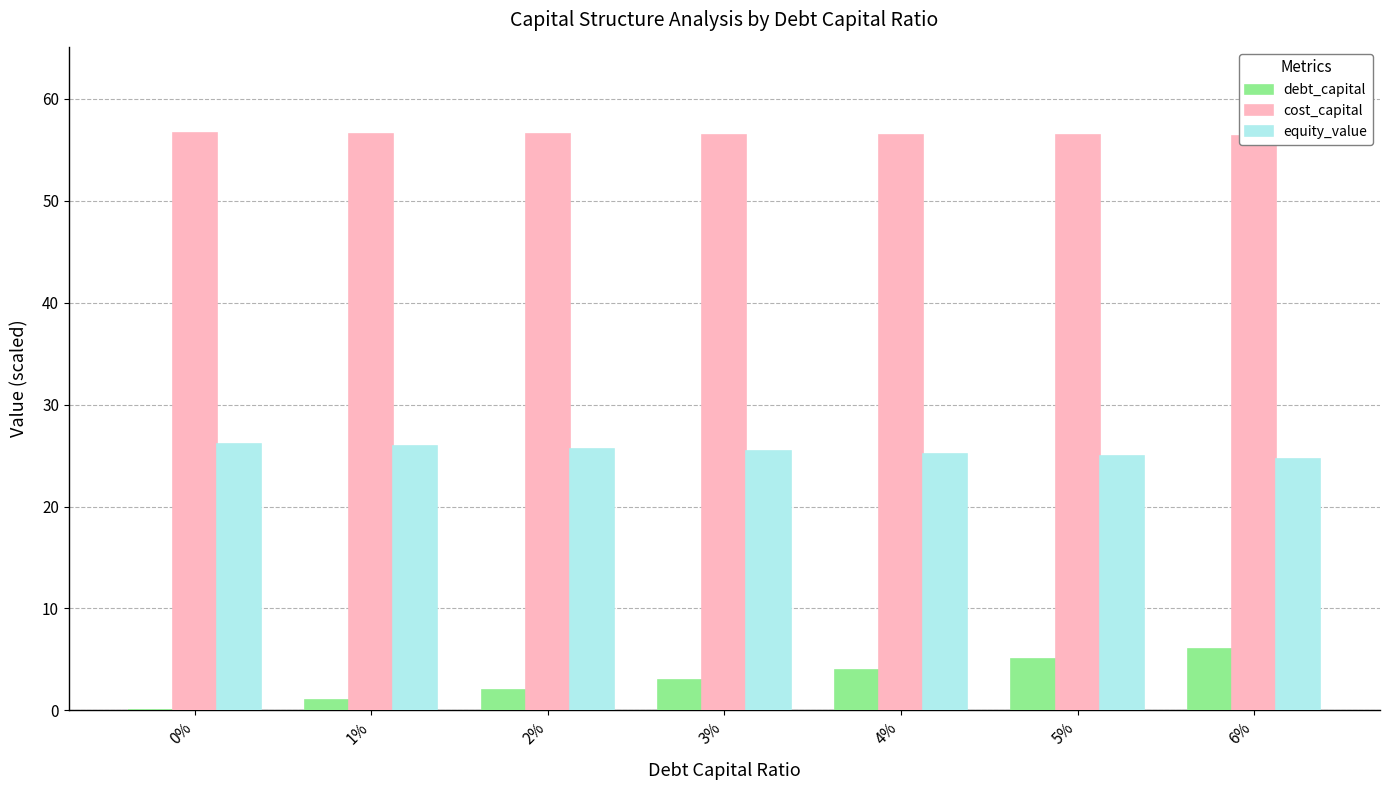

What is the lowest value of the cost_capital series?

56.4